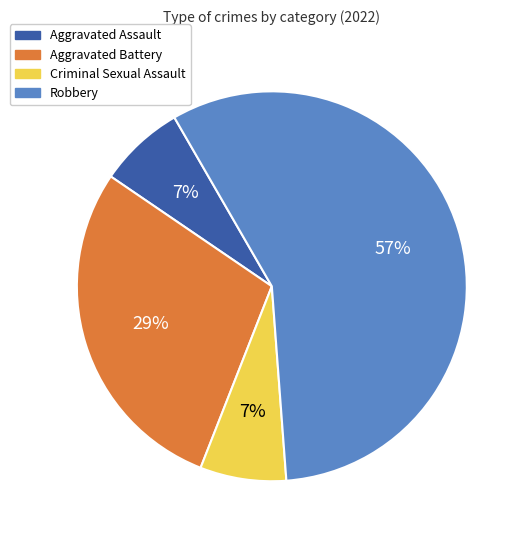

Do Aggravated Assault and Robbery together represent more than half of the pie?

Yes